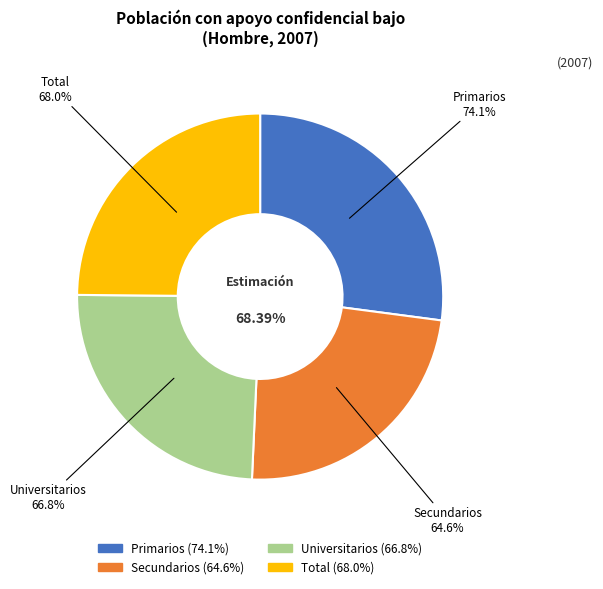

To the nearest percent, what portion does Universitarios represent?

24%